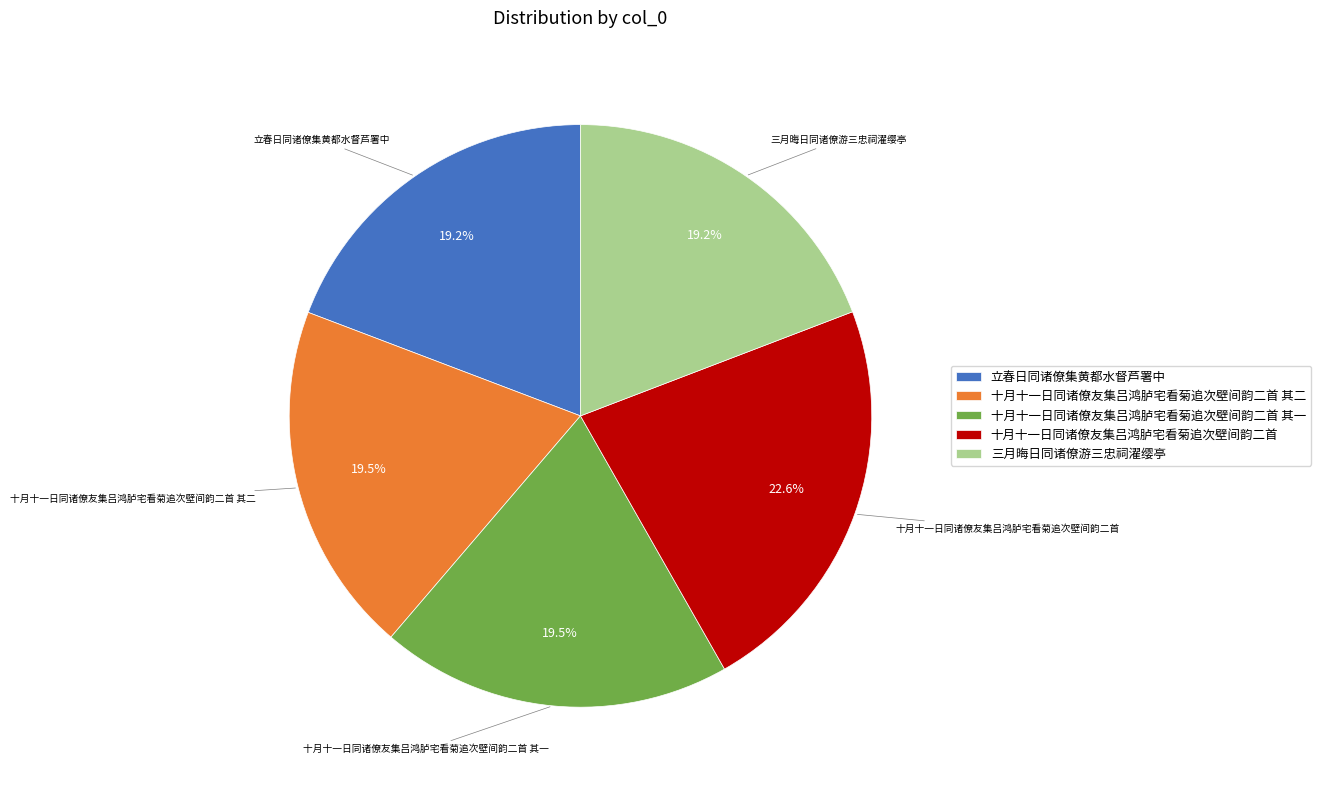

Is there any slice that represents more than half of the pie?

No